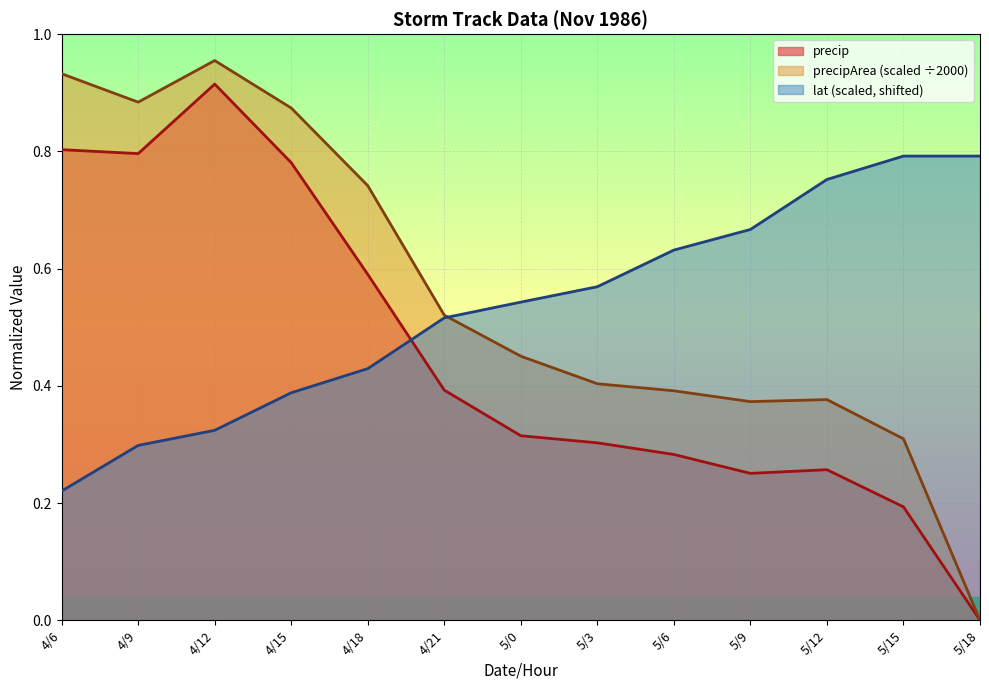

What is the difference between the precipArea values at 4/21 and 5/0?

0.1